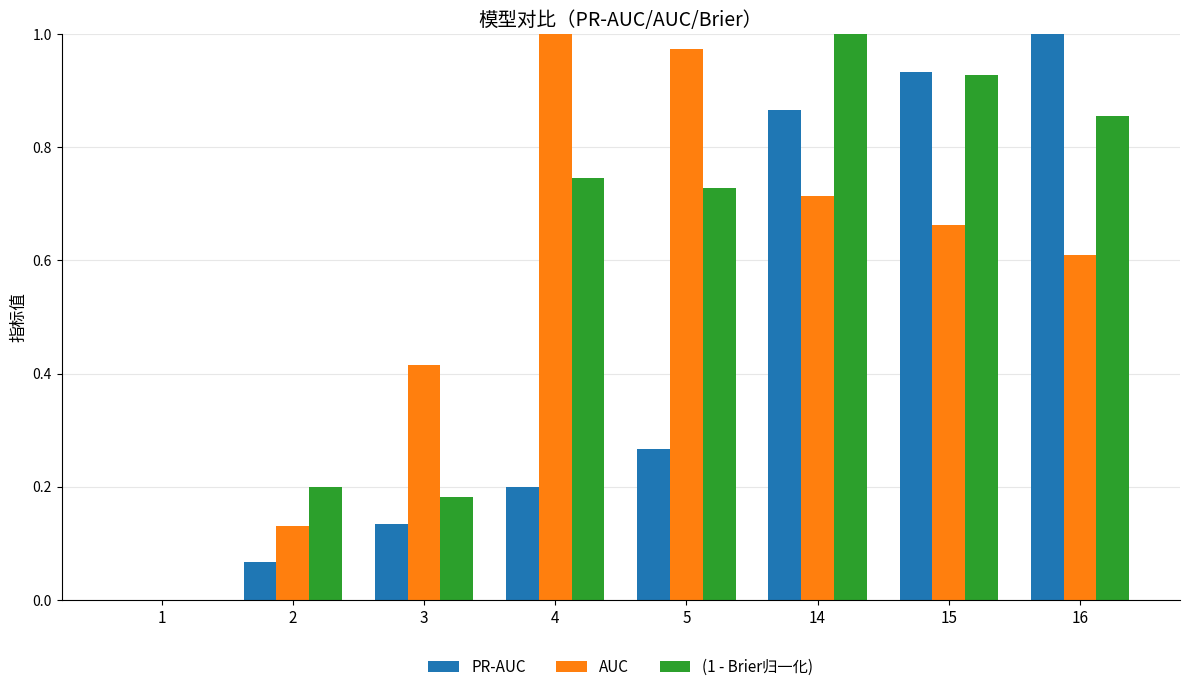

Are the bars grouped side by side (vs. stacked)?

Yes